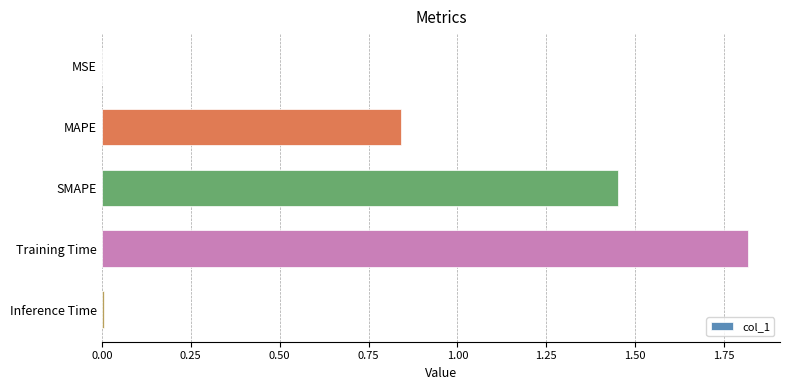

Are the bars horizontal?

Yes